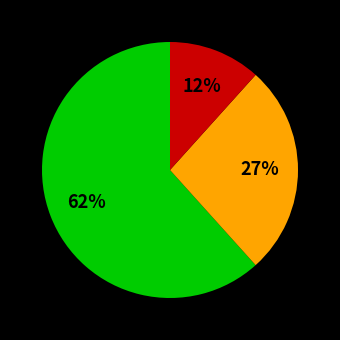

To the nearest percent, what is the average slice percentage?

33%